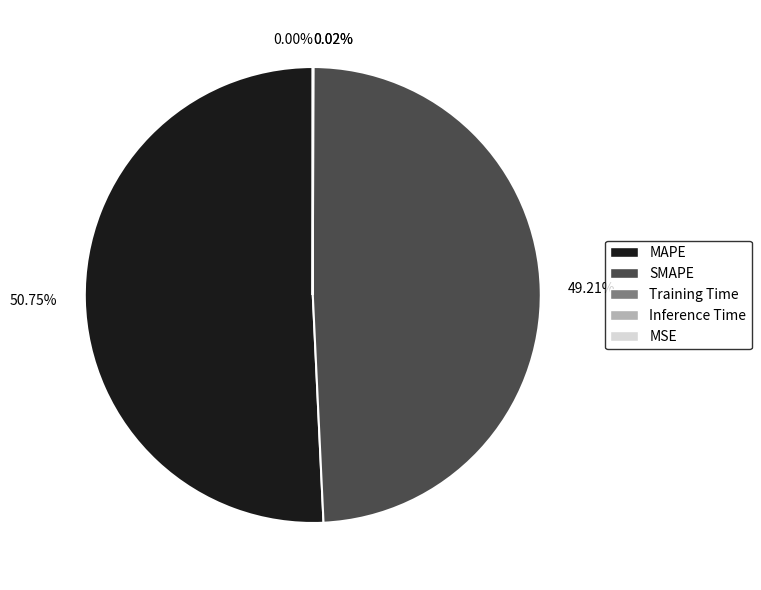

Count the number of slices in the pie.

5